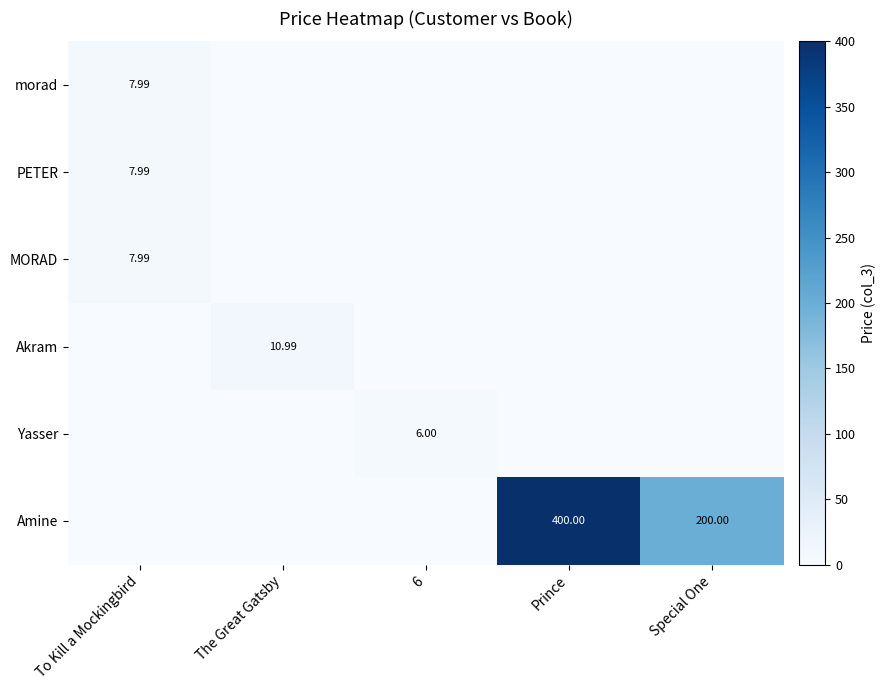

What is the maximum value for Akram?

11.0